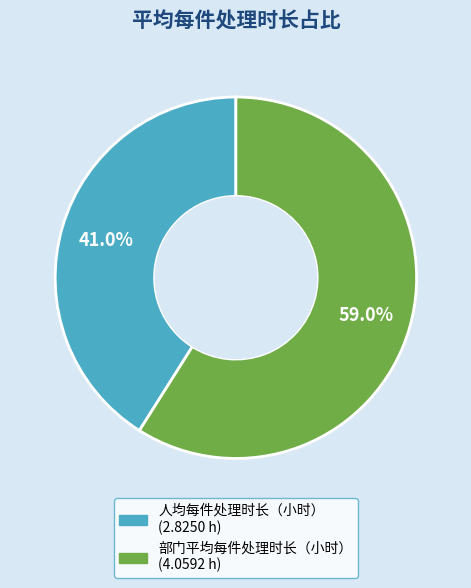

Which slice is the smallest?

人均每件处理时长（小时）